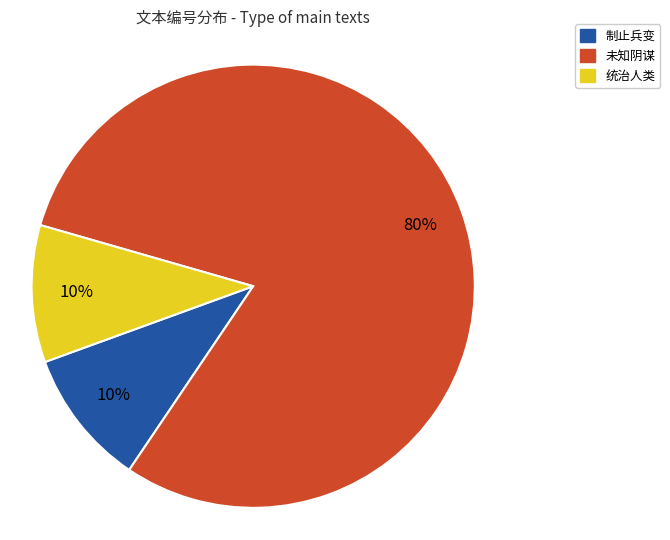

Does any single category account for the majority?

Yes